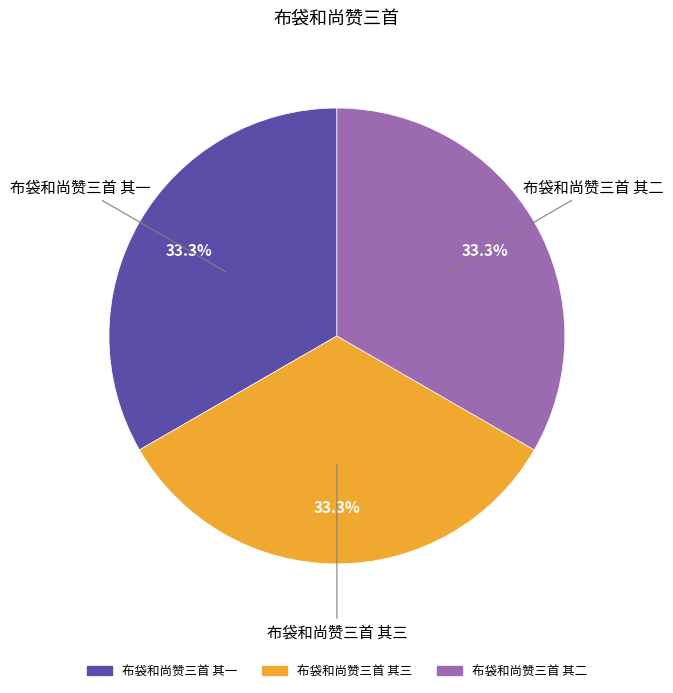

What percentage is NOT represented by 布袋和尚赞三首 其一?

66.7%